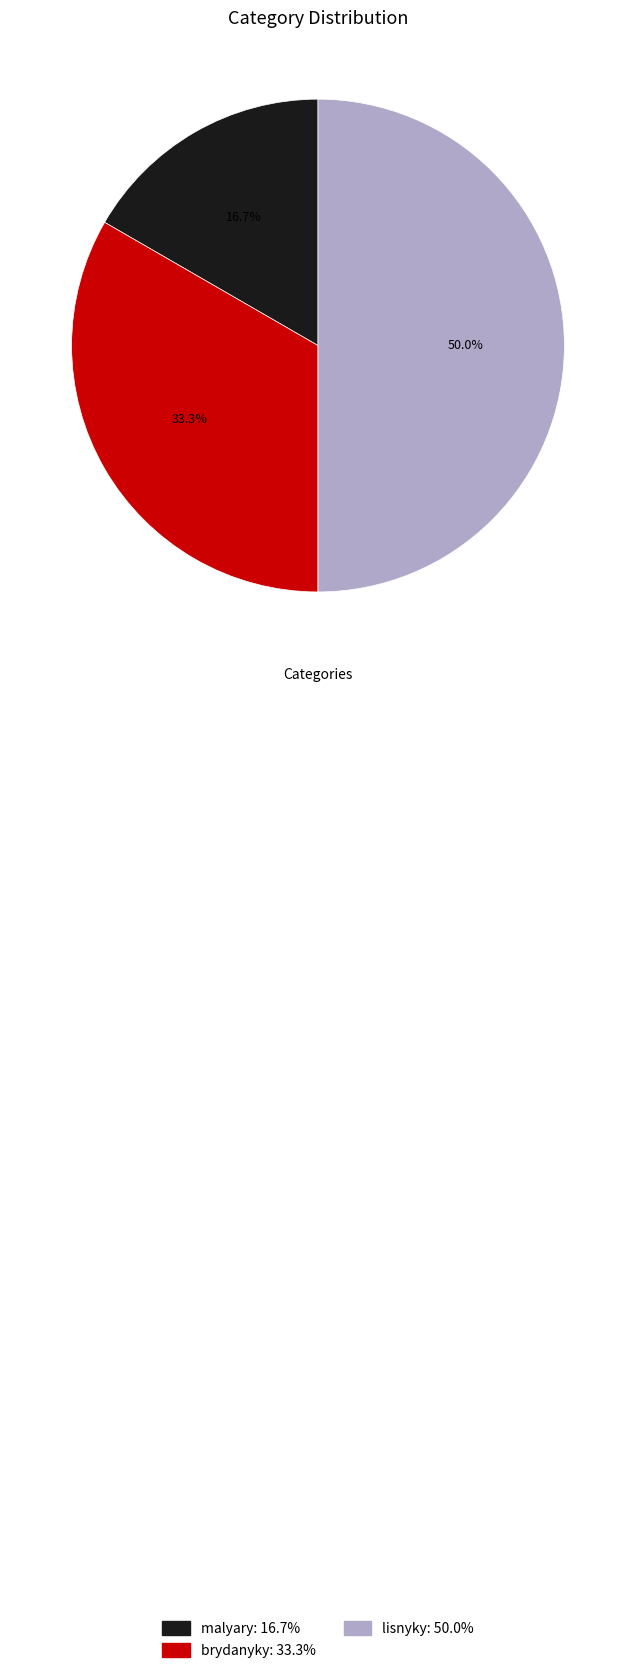

Is it true that malyary is 25% of the pie?

False